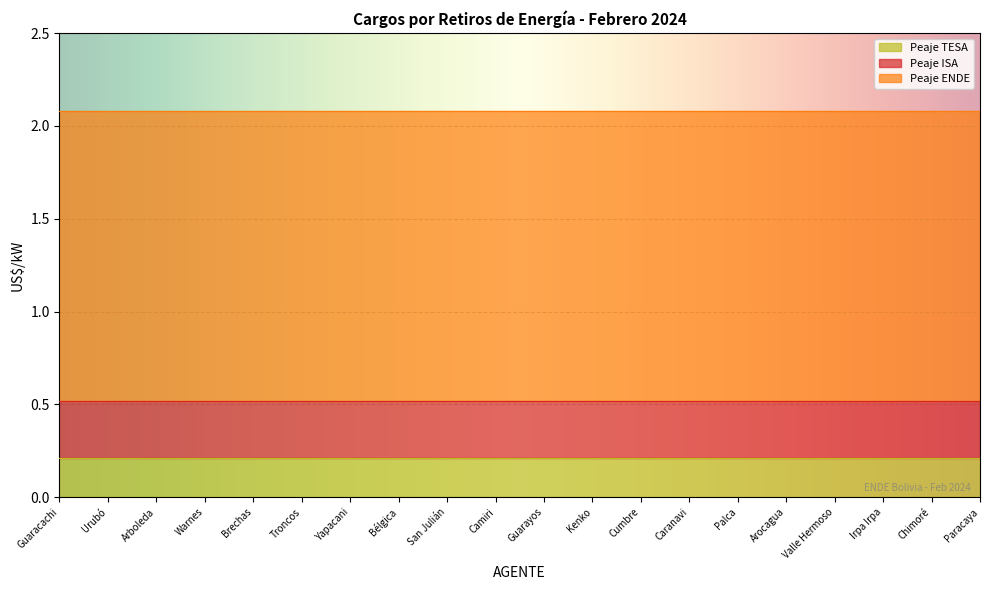

What is the average value of the Peaje ISA series?

0.3